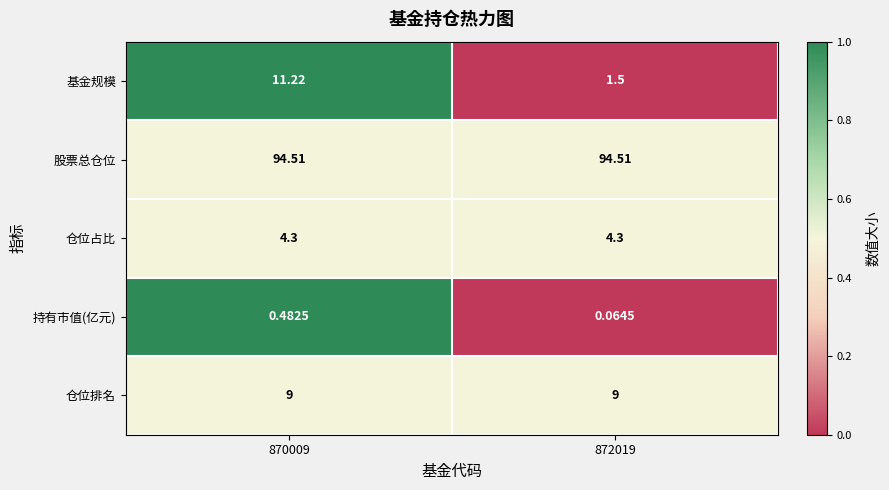

Is the value of 仓位排名 at 872019 greater than the value of 股票总仓位 at 872019?

No